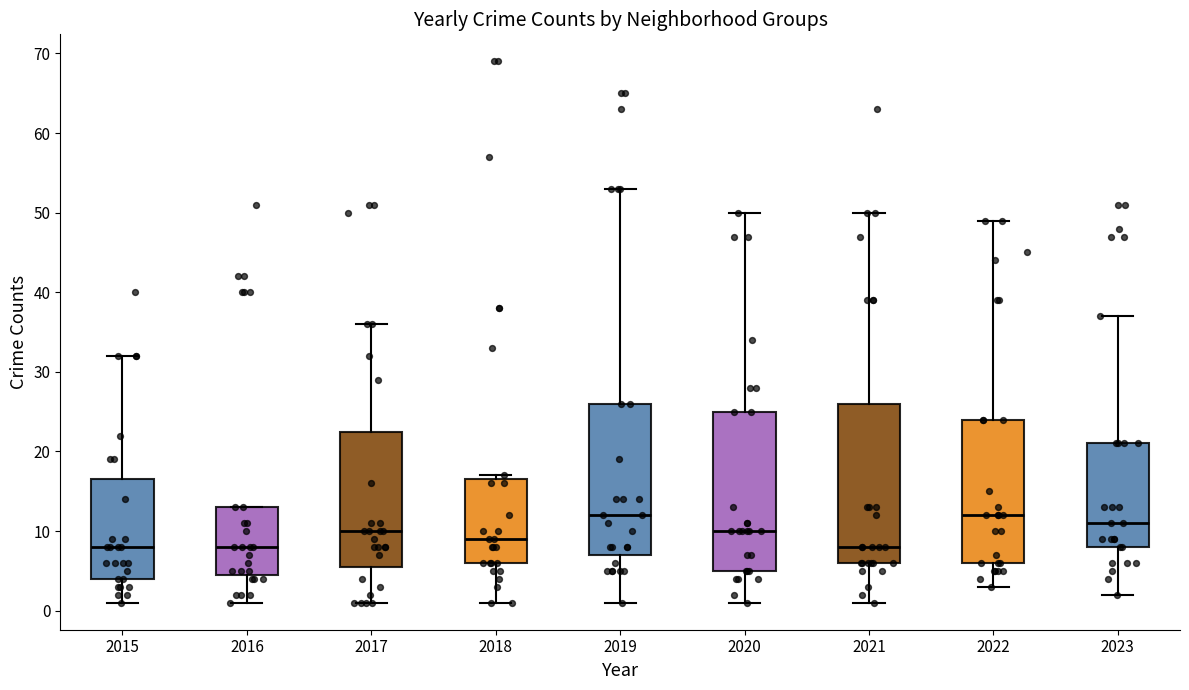

Reading left to right, transcribe this box plot: for each box, give where its median line is, the range the box spans, and where its two whiskers end, as read against the y-axis. The values are not printed on the chart, so give them approximately, as read against the axis.

2015: median 8, box 4 to 17, whiskers 1 to 32
2016: median 8, box 5 to 13, whiskers 1 to 13
2017: median 10, box 6 to 23, whiskers 1 to 36
2018: median 9, box 6 to 17, whiskers 1 to 17 (just above the box's upper edge)
2019: median 12, box 7 to 26, whiskers 1 to 53
2020: median 10, box 5 to 25, whiskers 1 to 50
2021: median 8, box 6 to 26, whiskers 1 to 50
2022: median 12, box 6 to 24, whiskers 3 to 49
2023: median 11, box 8 to 21, whiskers 2 to 37